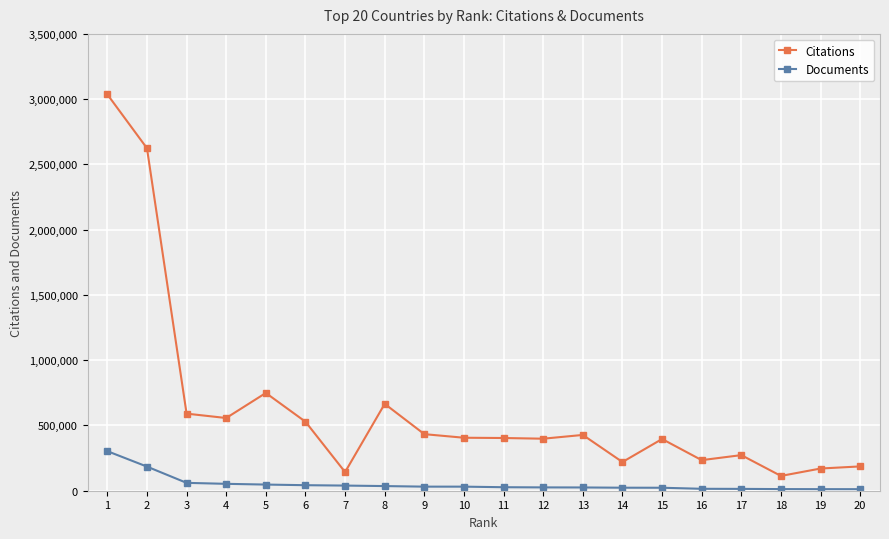

The value of Citations at 3 is 590570. True or false?

True